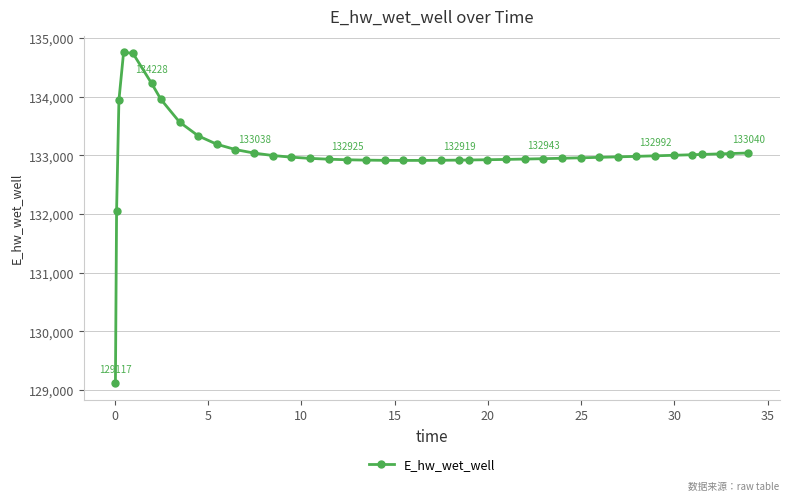

What is the value of the 30th point from the left?

132957.9